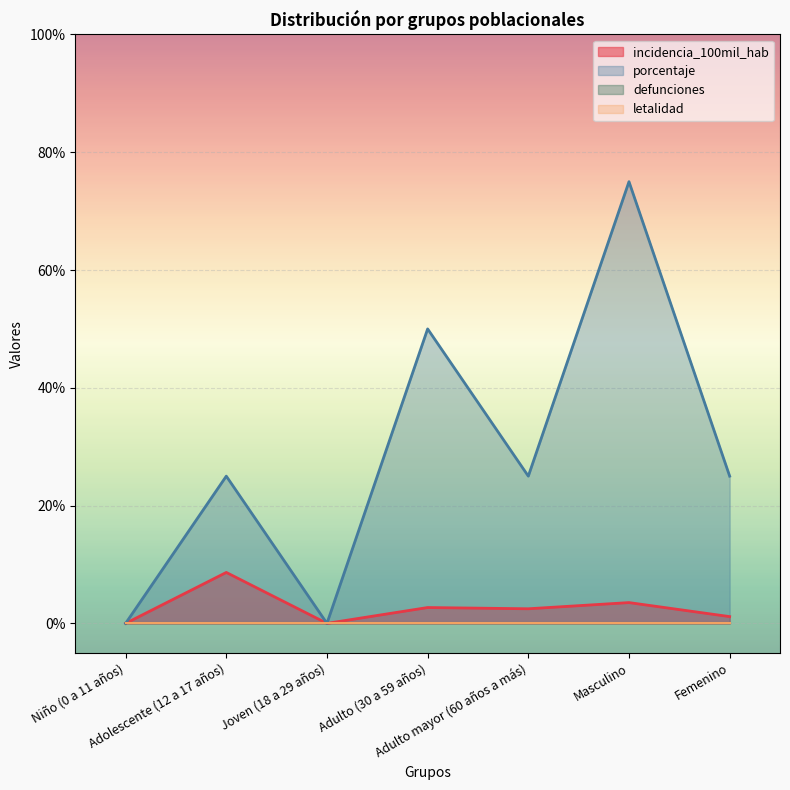

Does the chart display data point markers on the line(s)?

No